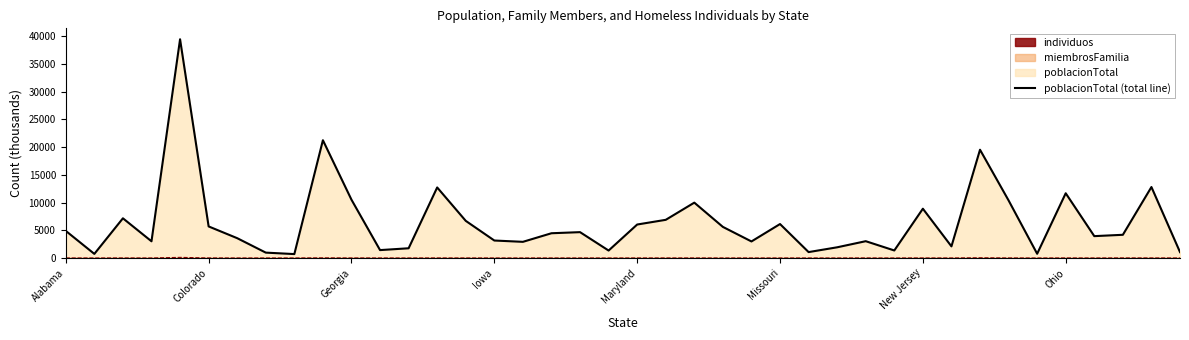

True or false: there are more than 1 points higher than both neighbors.

True